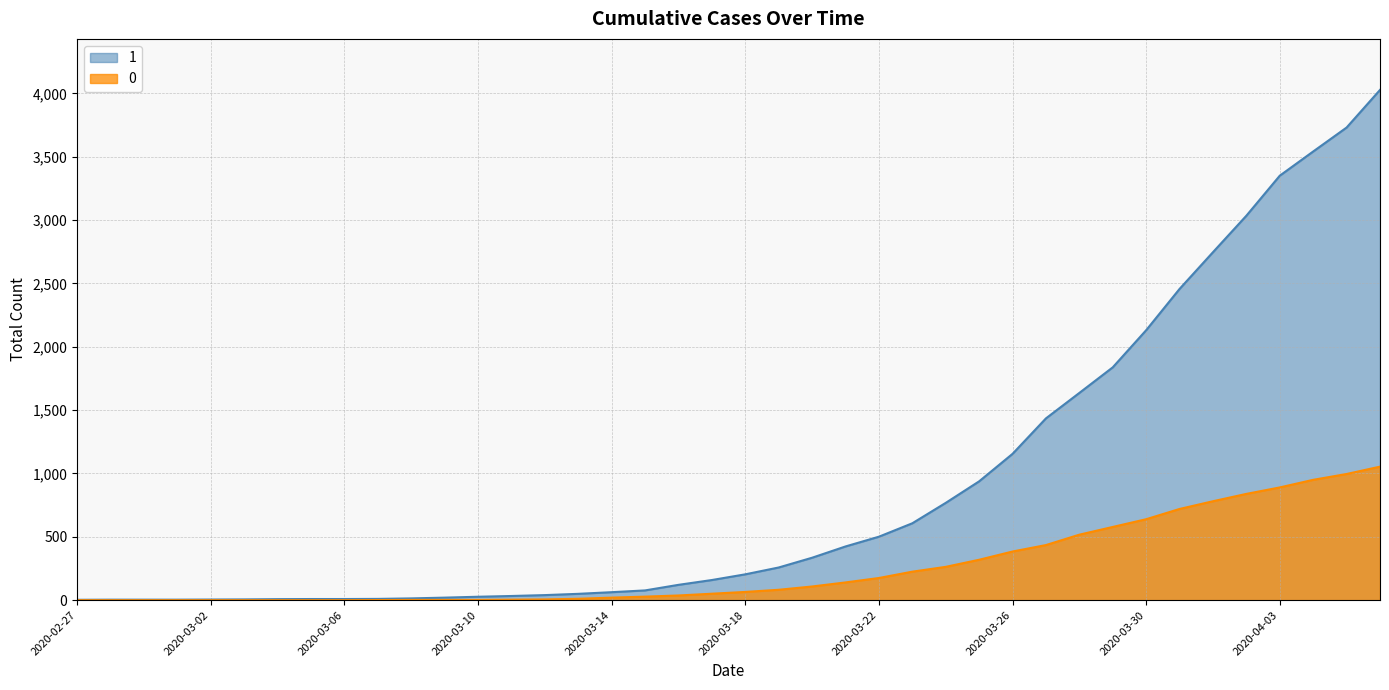

What is the label of the 31st point from the right?

2020-03-07